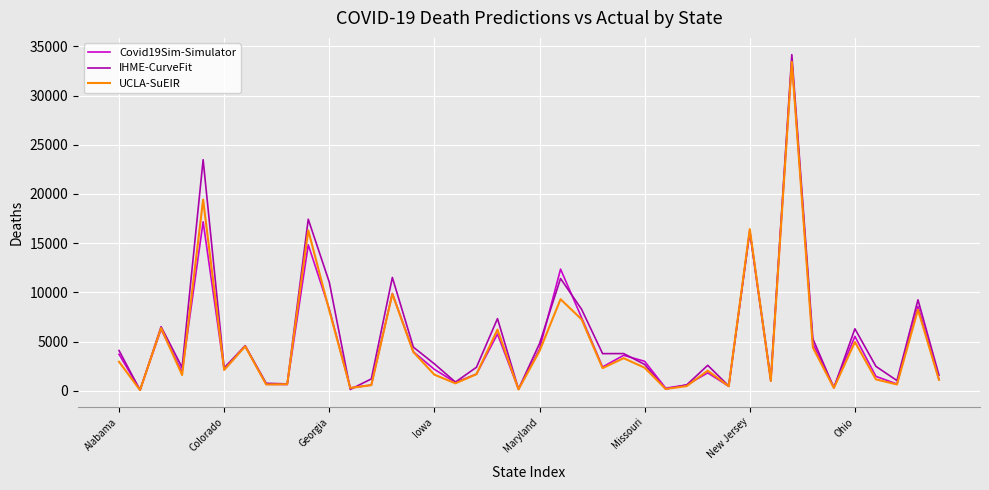

What is the difference between the second highest and second lowest values in the UCLA-SuEIR series?

19273.9